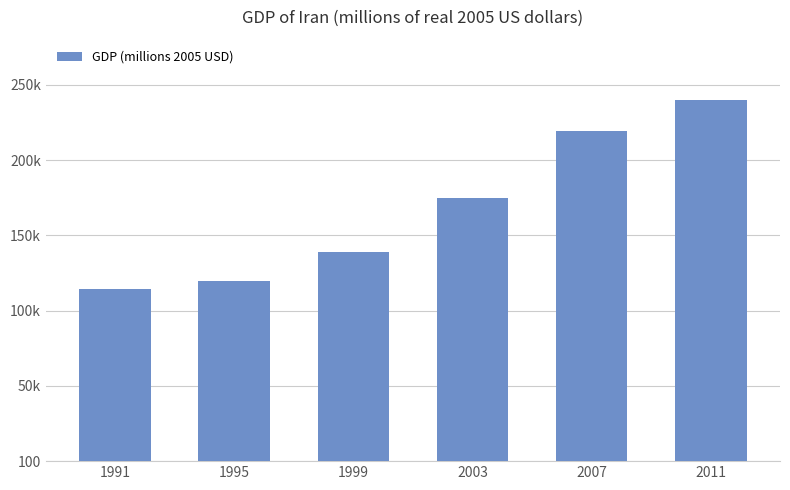

Is it true that the value at 1999 is 139129?

True